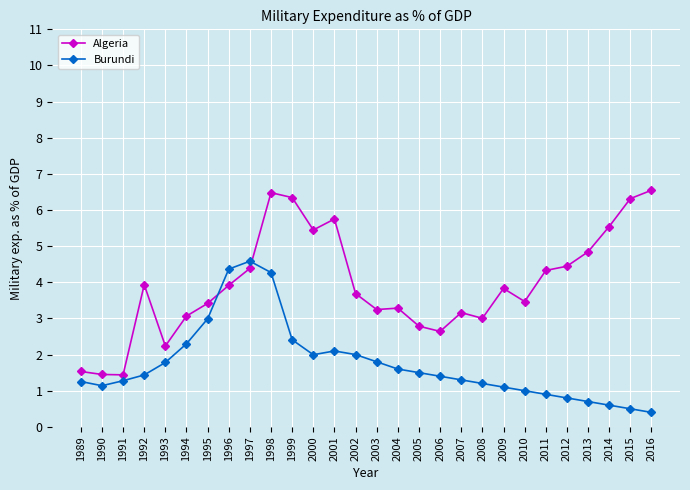

At 2007, list the series in order from smallest to largest.

Burundi, Algeria